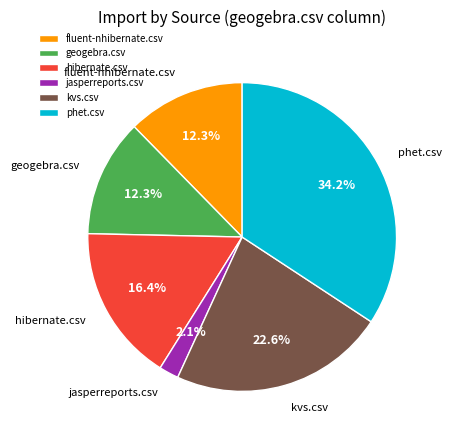

Which has a higher value, kvs.csv or fluent-nhibernate.csv?

kvs.csv